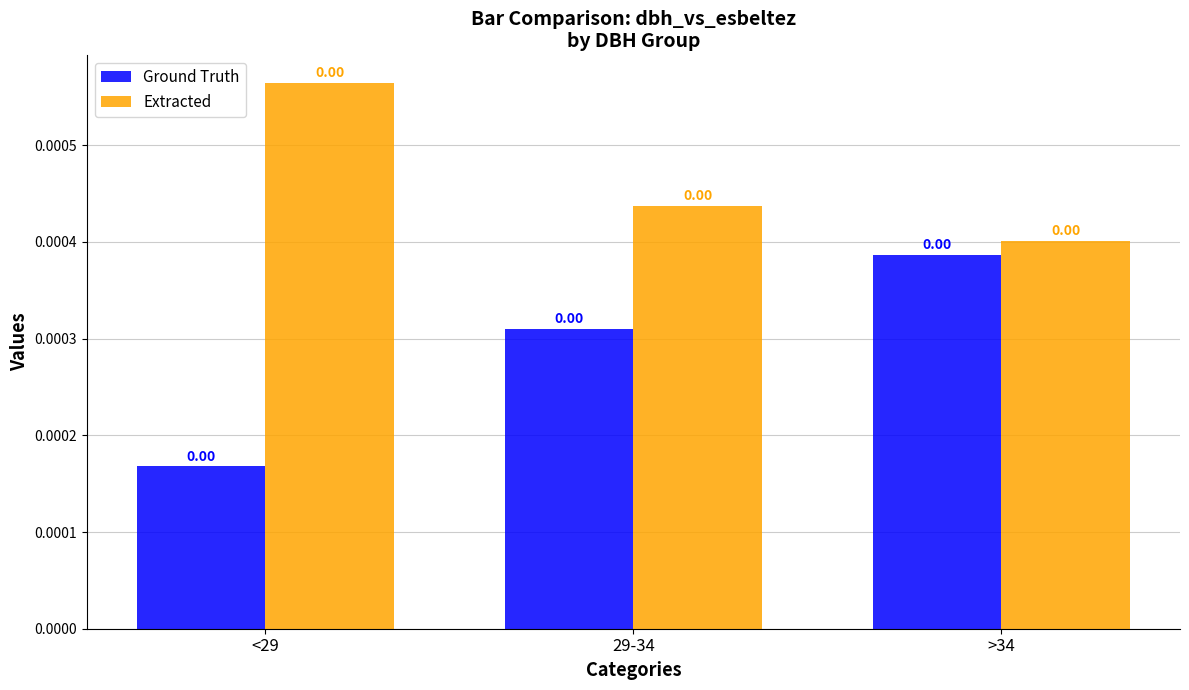

What is the label of the 2nd bar from the left?

29-34